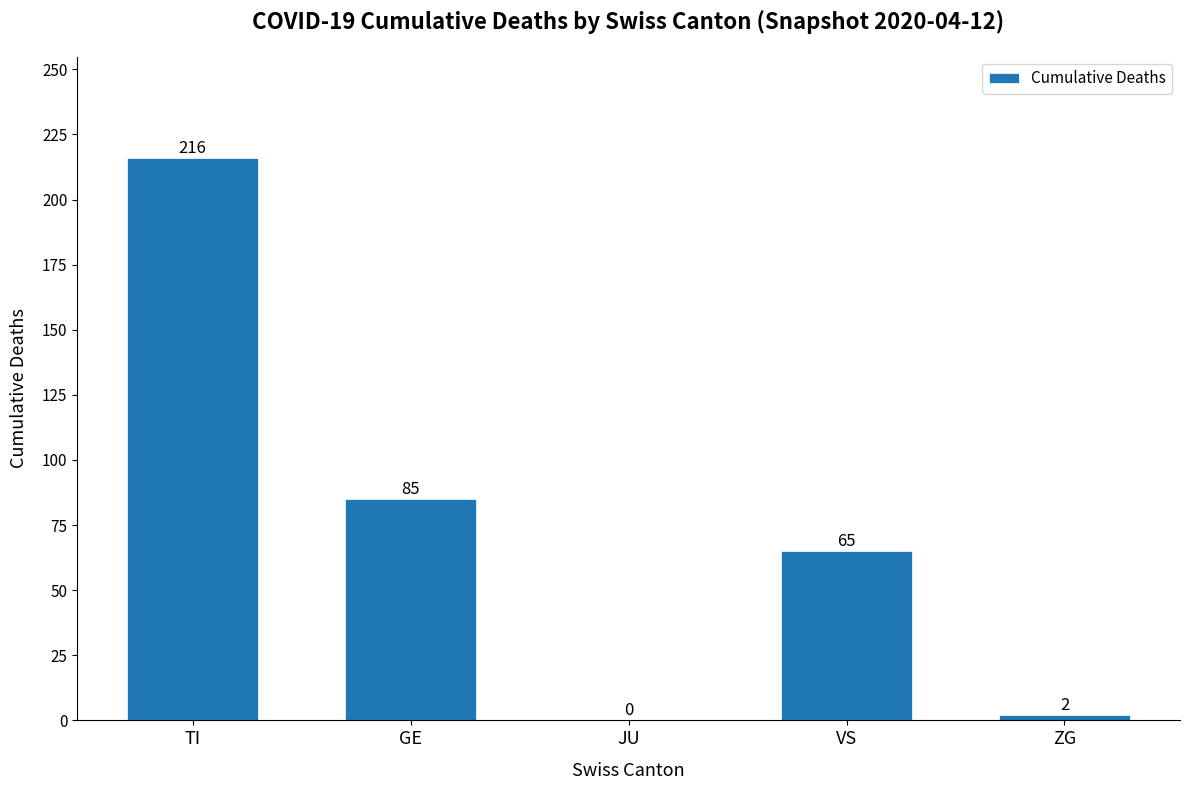

The value at JU is 0. True or false?

True